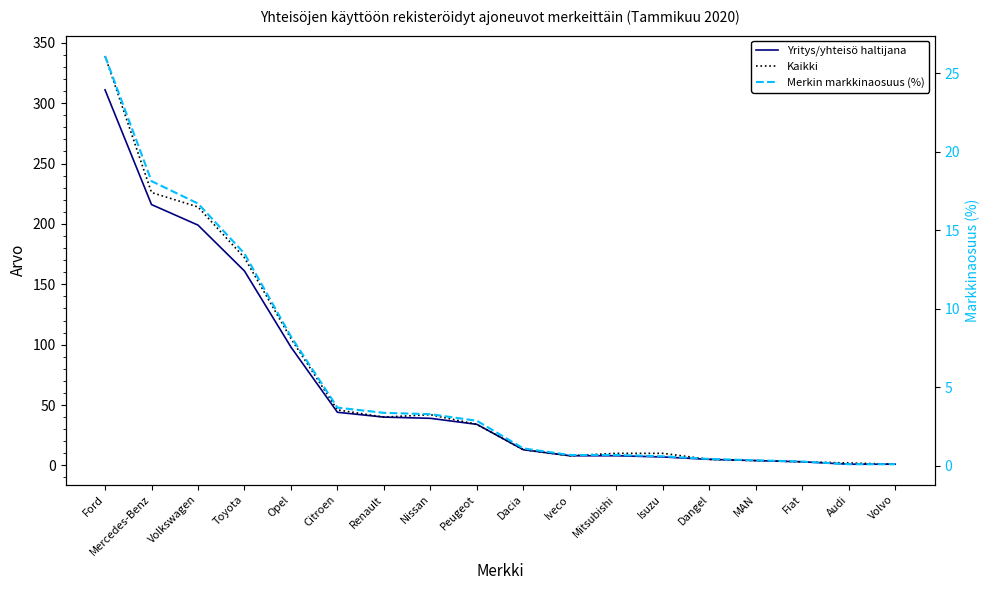

At how many categories does at least one series exceed 67?

5